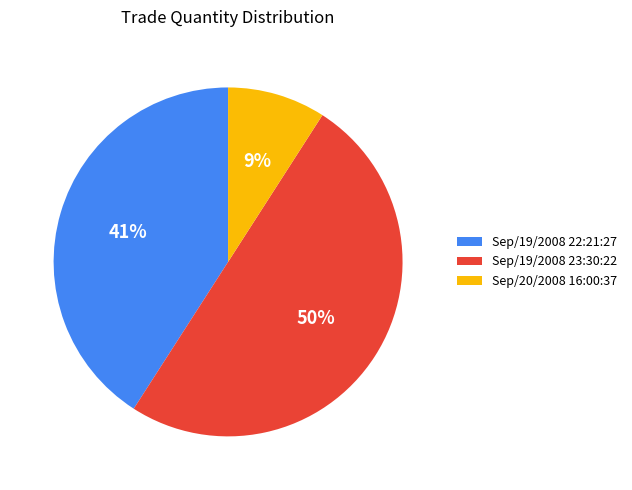

Combined, do Sep/19/2008 23:30:22 and Sep/19/2008 22:21:27 account for over 50%?

Yes